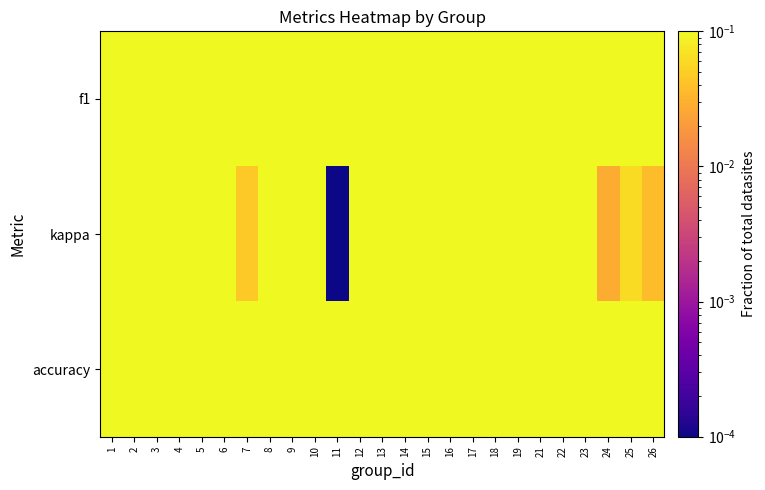

Which has a higher value, 6 or 2?

2